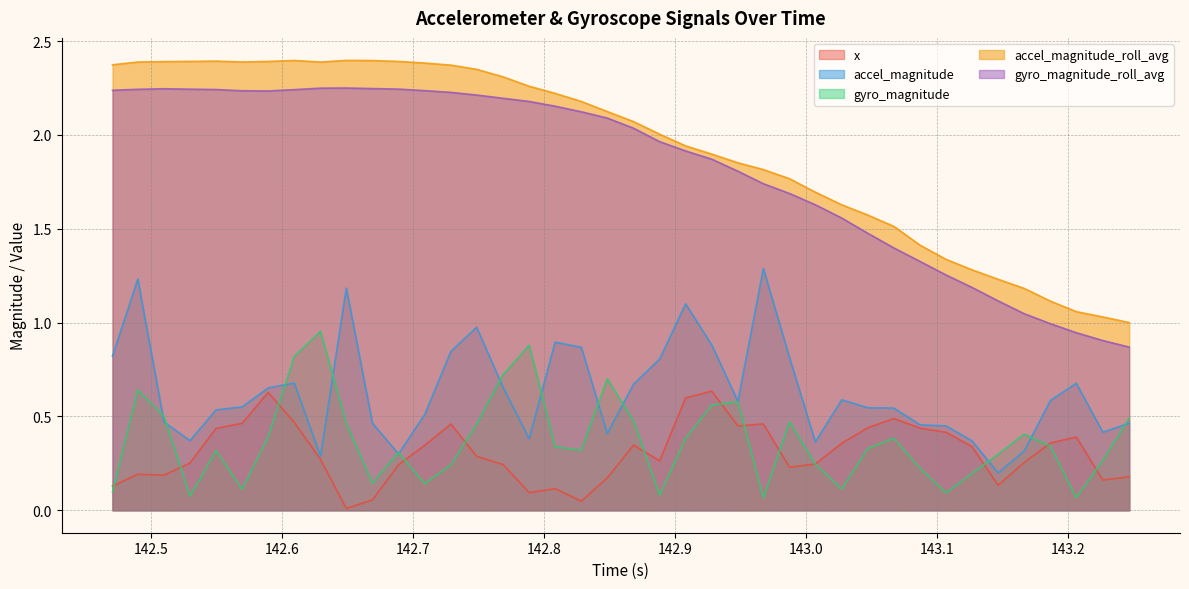

Which series has the largest range (max minus min)?

accel_magnitude_roll_avg